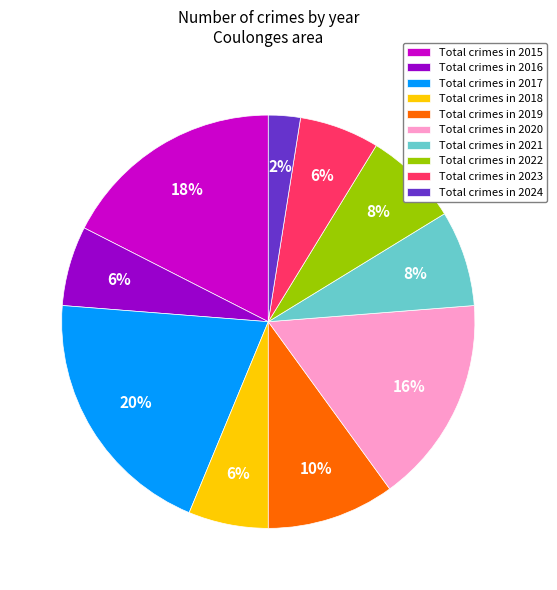

True or false: Total crimes in 2015 accounts for 27% of the total.

False